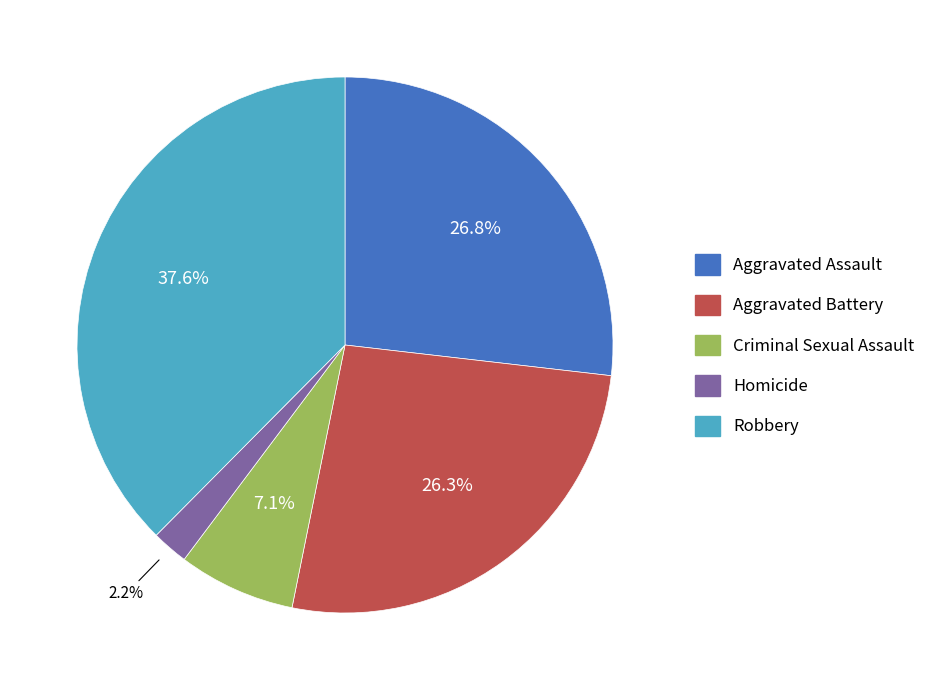

Which has a higher value, Criminal Sexual Assault or Homicide?

Criminal Sexual Assault